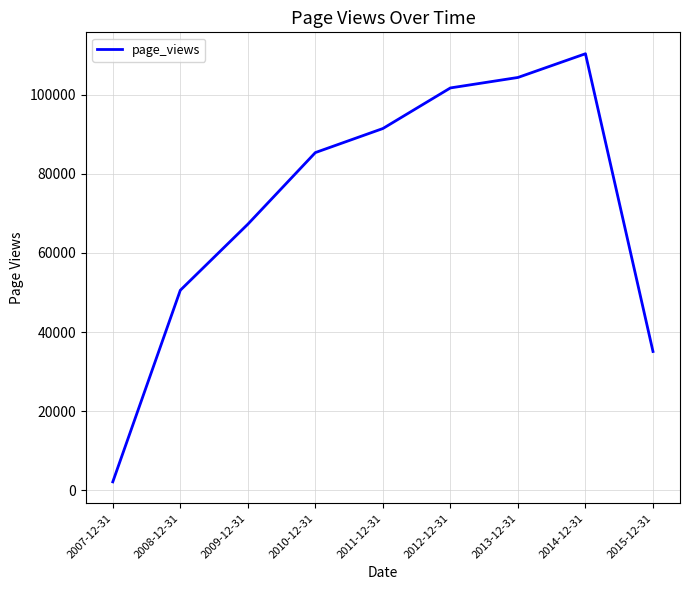

How many lines are shown in the chart?

1